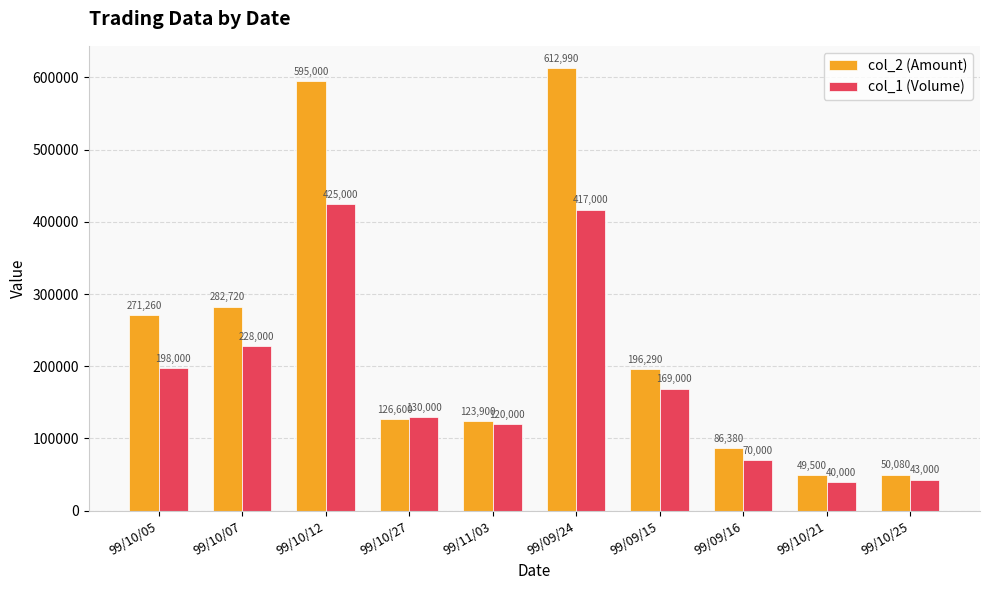

What is the sum of all col_1 (Volume) values?

1840000